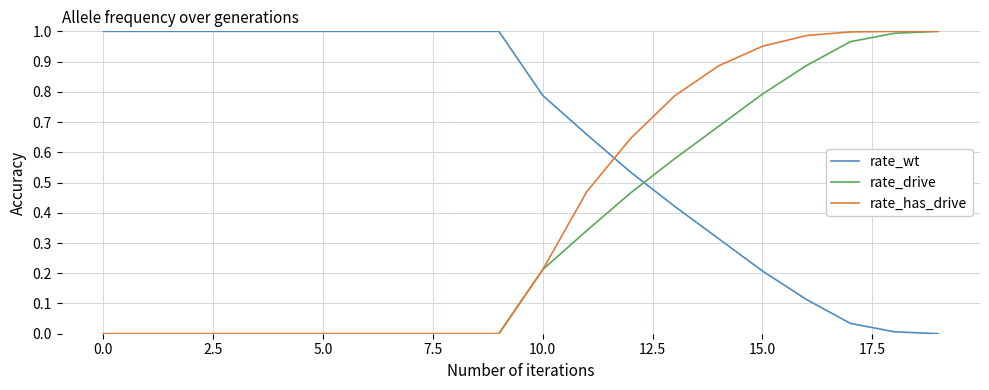

Does the chart have visible grid lines?

Yes